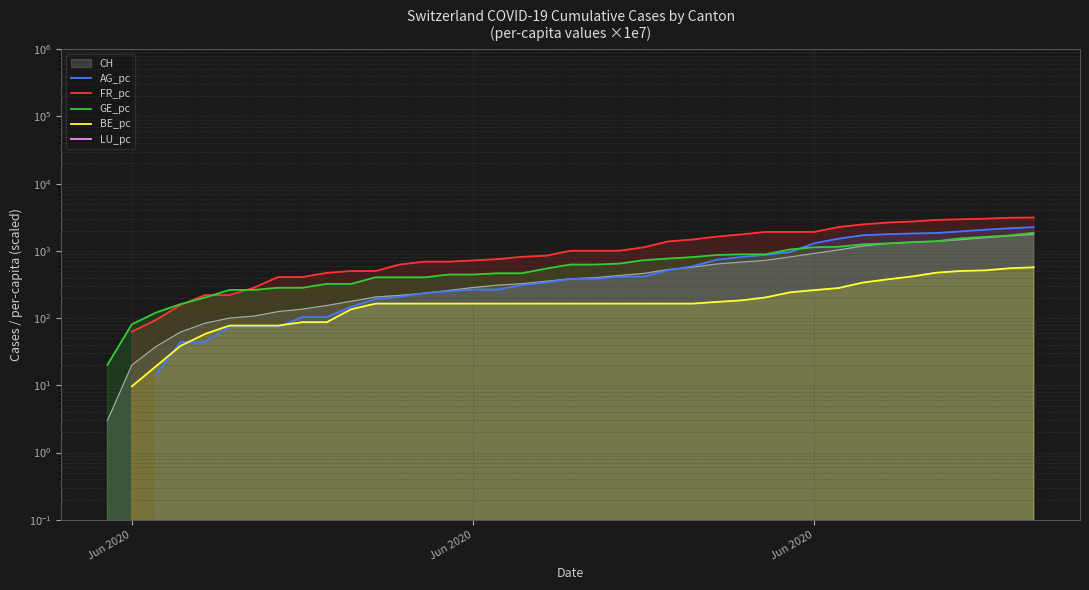

True or false: BE_pc has more than 0 interior local peaks.

False